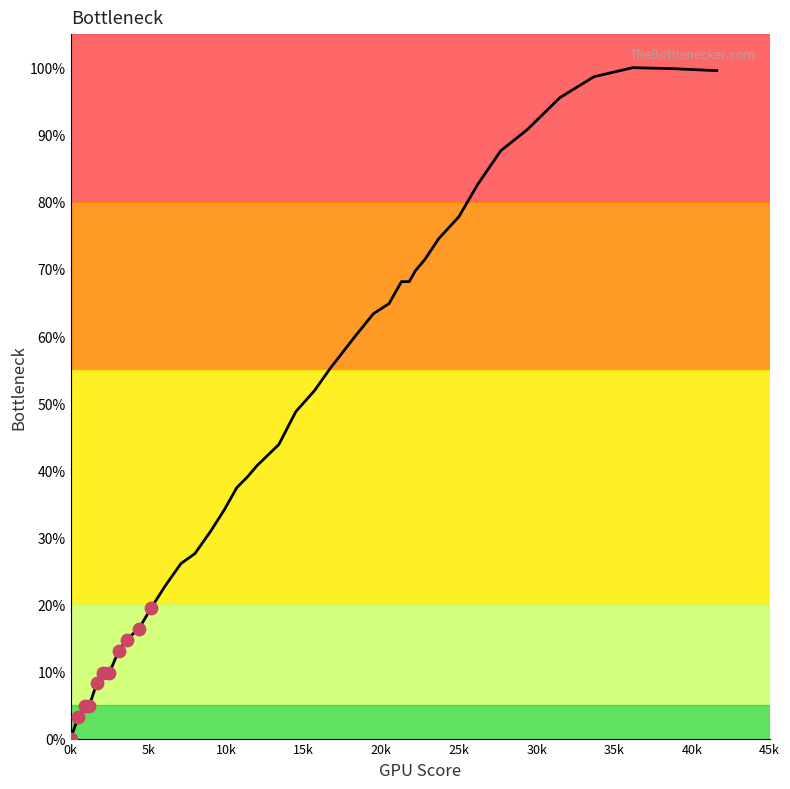

What is the difference between the maximum and minimum values?

100.0